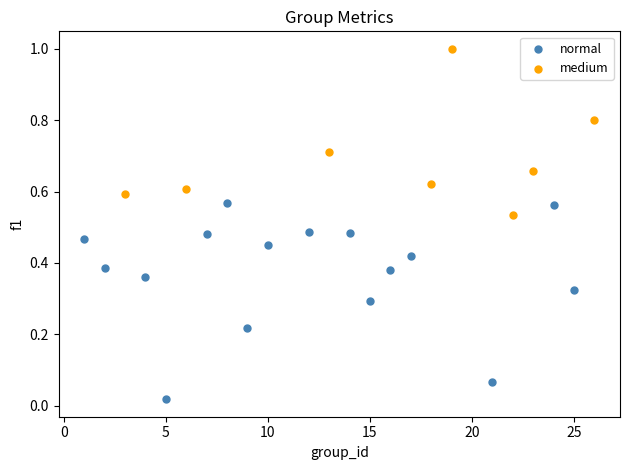

Which series has the largest Y range (max minus min)?

normal